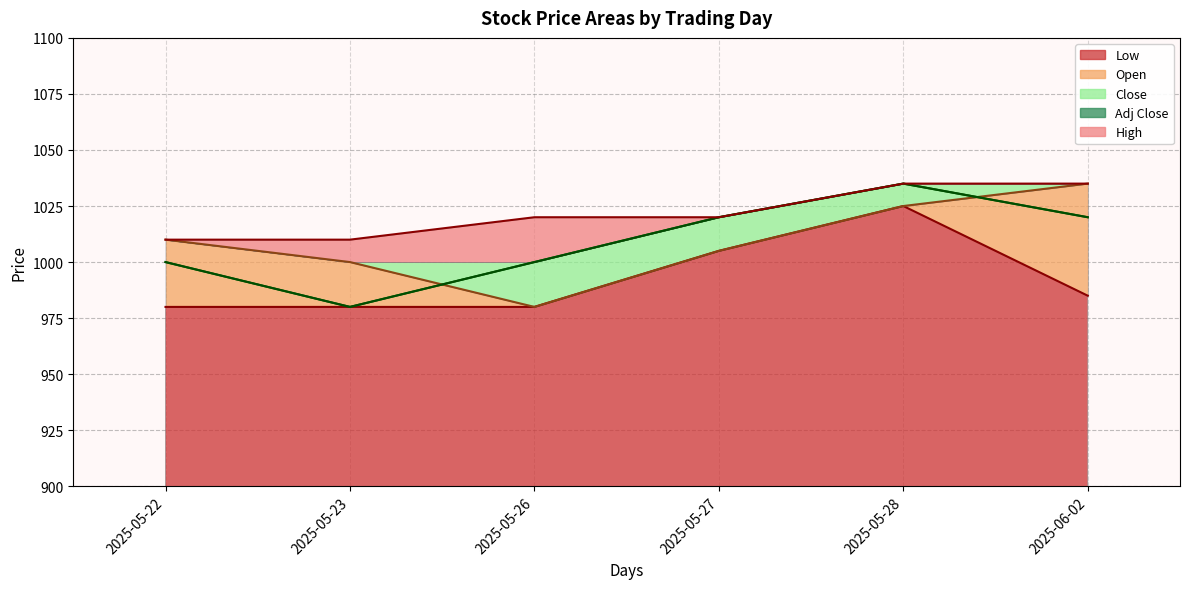

What is the spread (max minus min) of values at 2025-06-02?

50